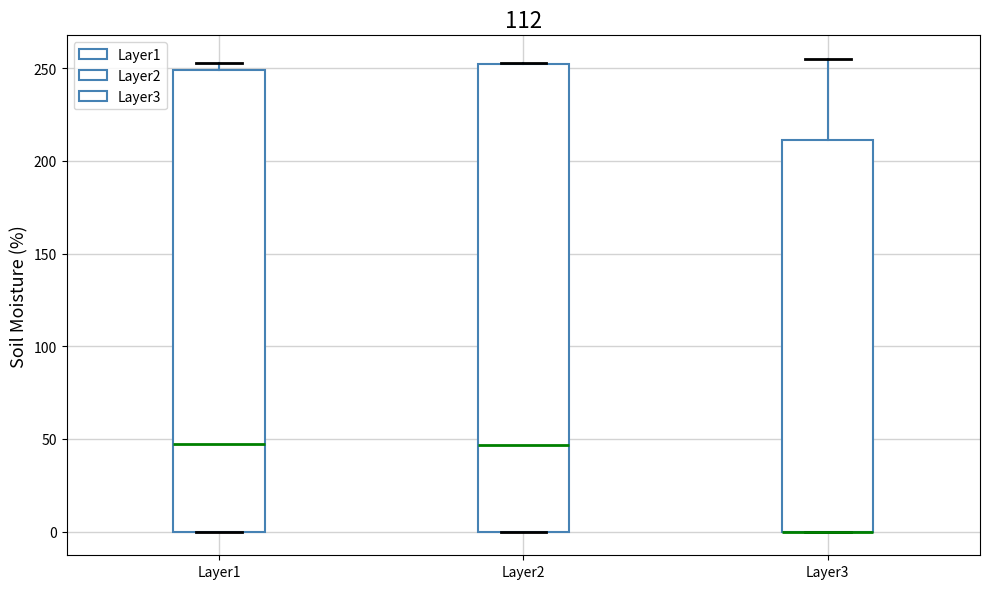

Where is the upper edge of the box for Layer3 on the y-axis? The values are not printed on the chart, so give them approximately, as read against the axis.

210